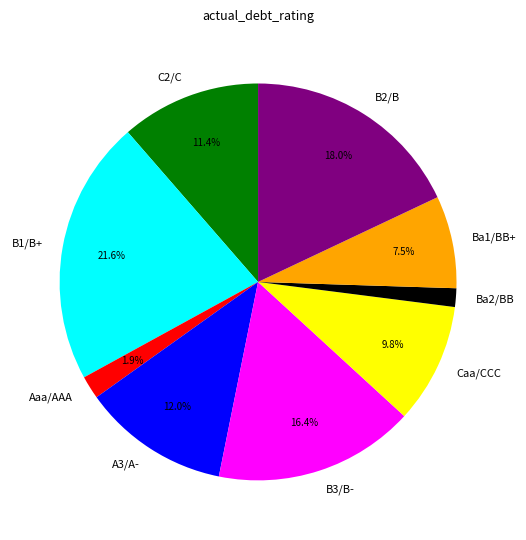

Does any single category account for the majority?

No